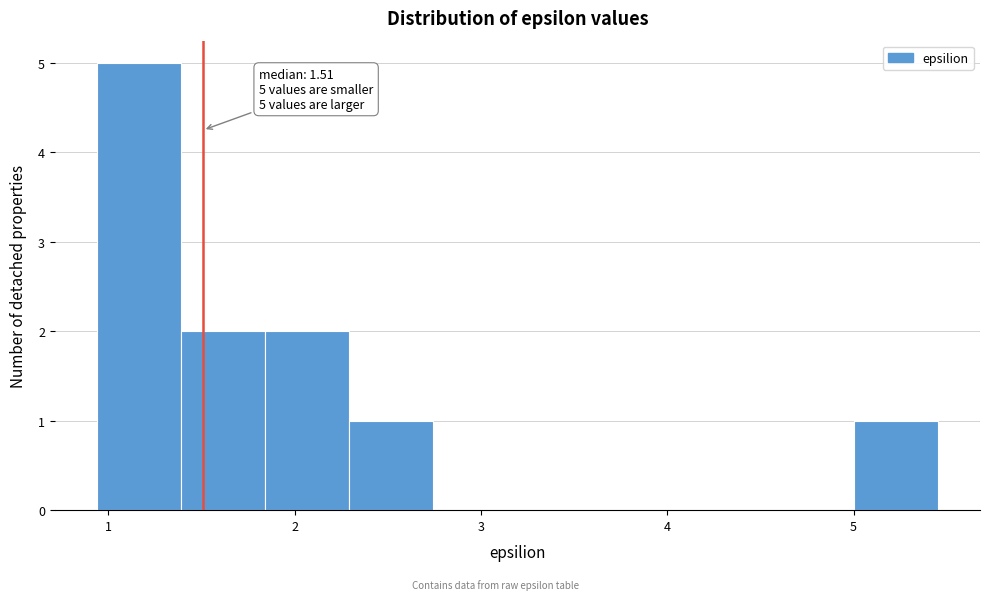

Over which range of the x-axis is the bar tallest?

0.9 to 1.4